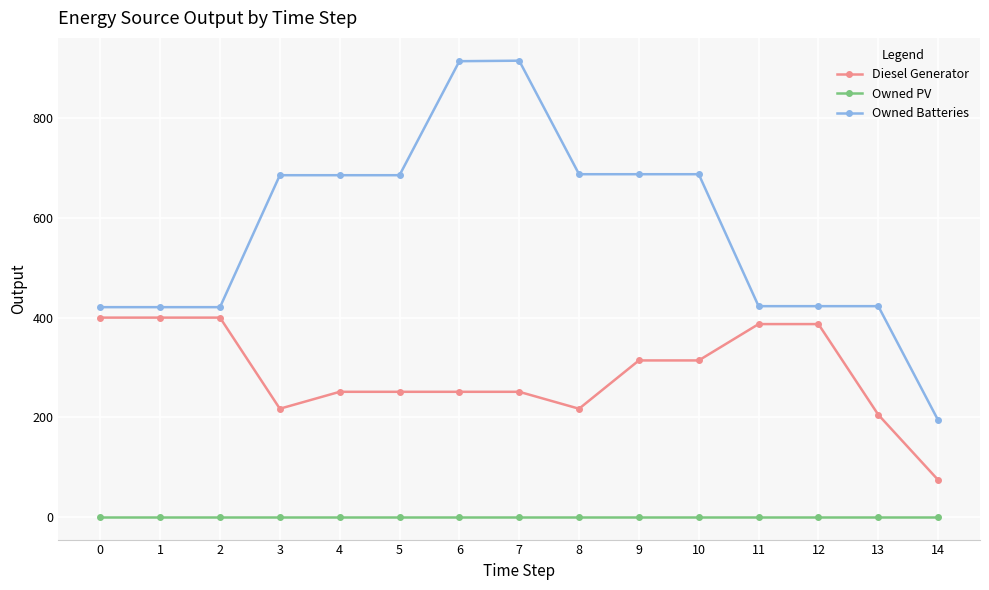

The Diesel Generator series shows 251 at 6. True or false?

True